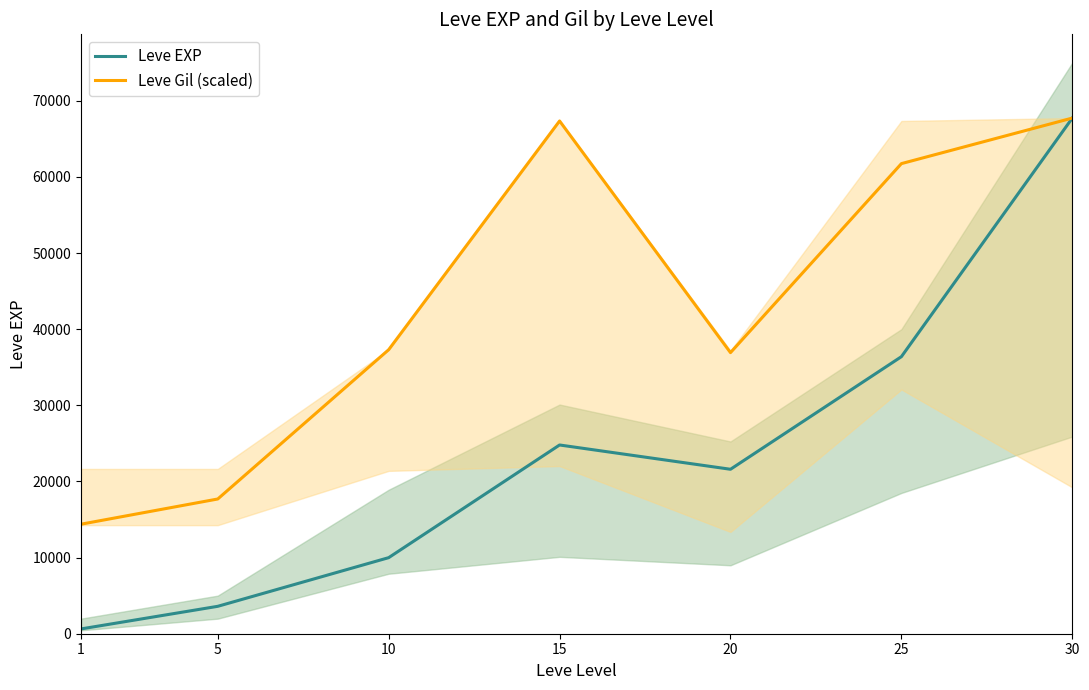

Reading left to right, transcribe all the data shown in this chart.

Leve EXP: 630.0	3600.0	9990.0	24790.0	21600.0	36390.0	67730.0
Leve Gil (scaled): 14386.3	17696.4	37302.4	67348.1	36920.5	61746.3	67730.0